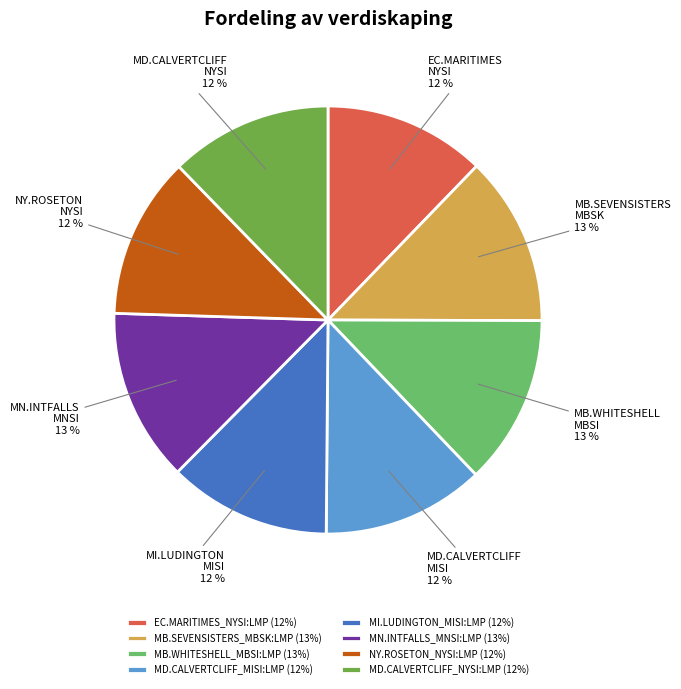

Is MB.SEVENSISTERS_MBSK:LMP the majority of the pie?

No